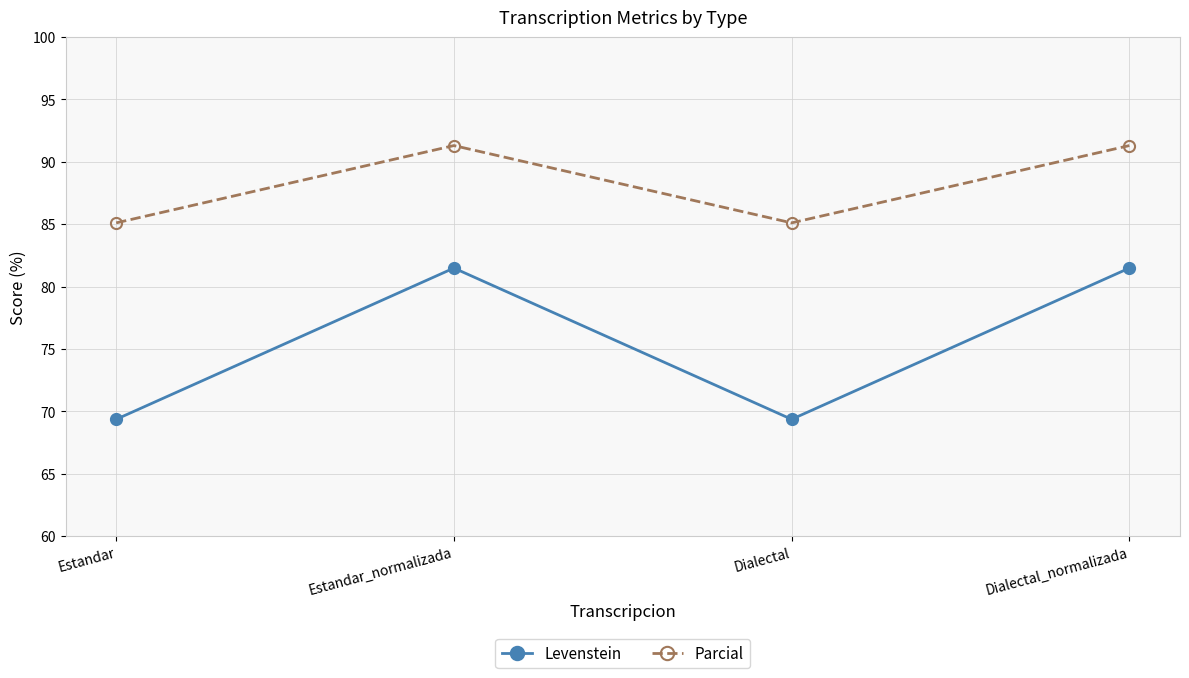

What are all the series names shown in the legend?

Levenstein, Parcial